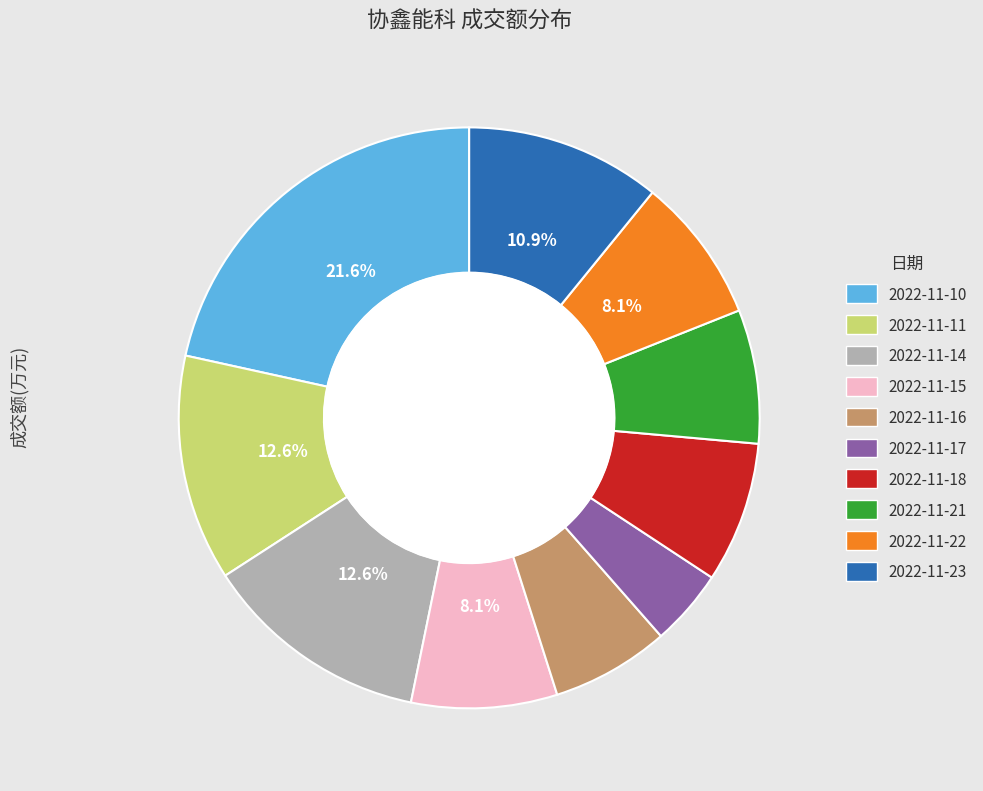

Which category has the biggest portion of the pie?

2022-11-10